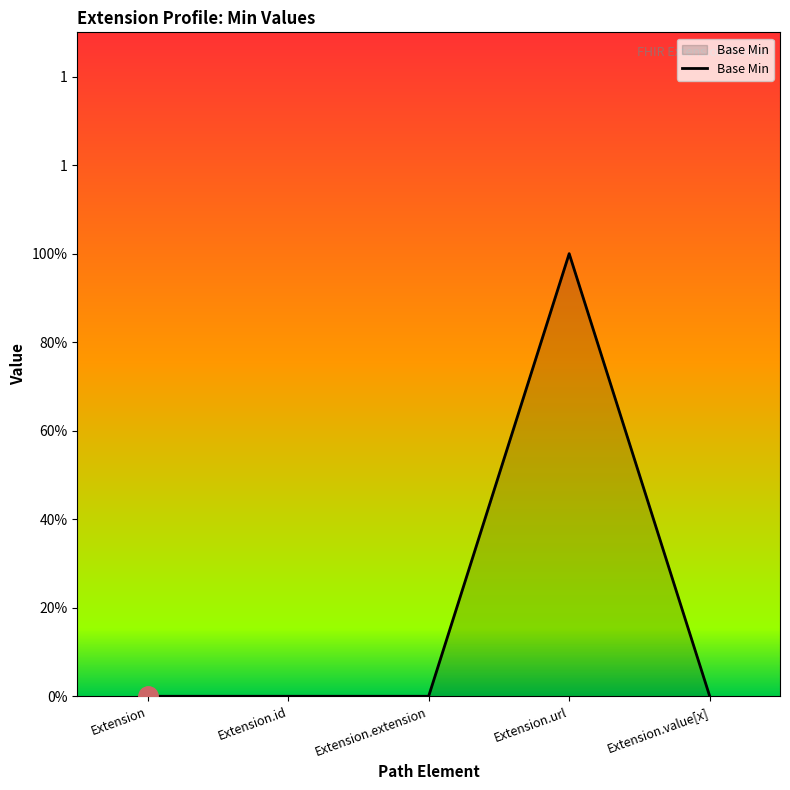

Is this an area chart (filled region under the line)?

Yes